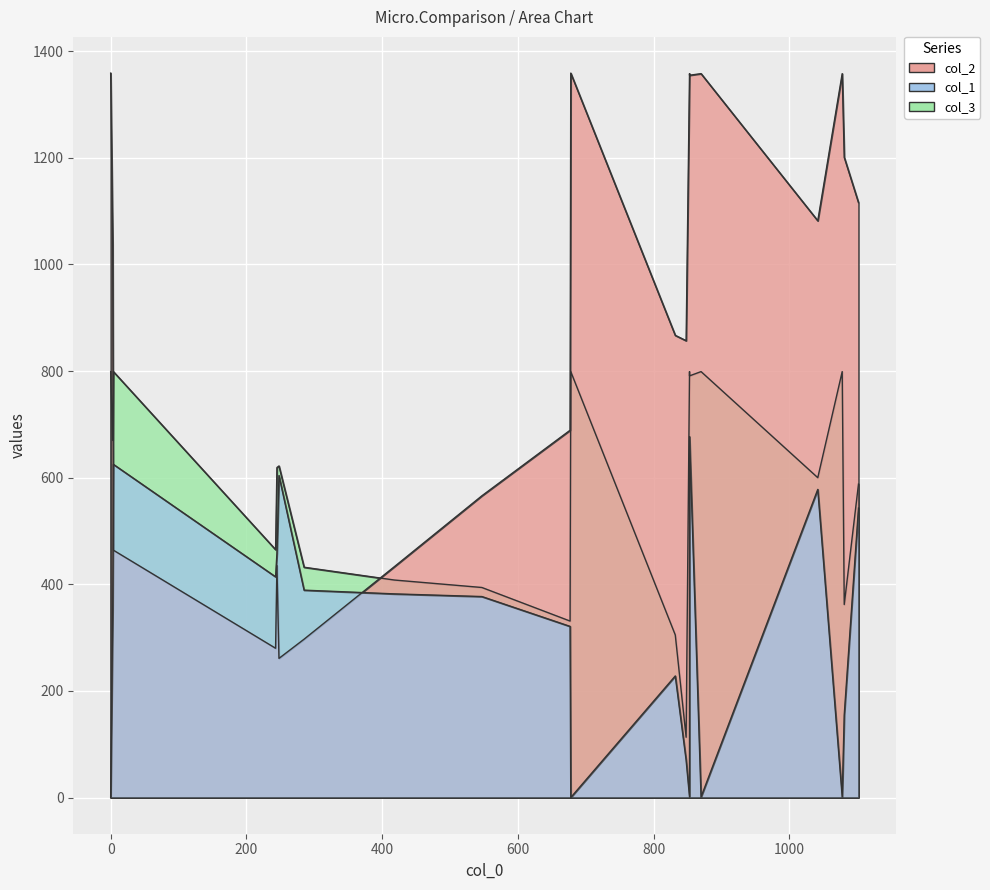

True or false: col_2 and col_1 intersect in this chart.

True